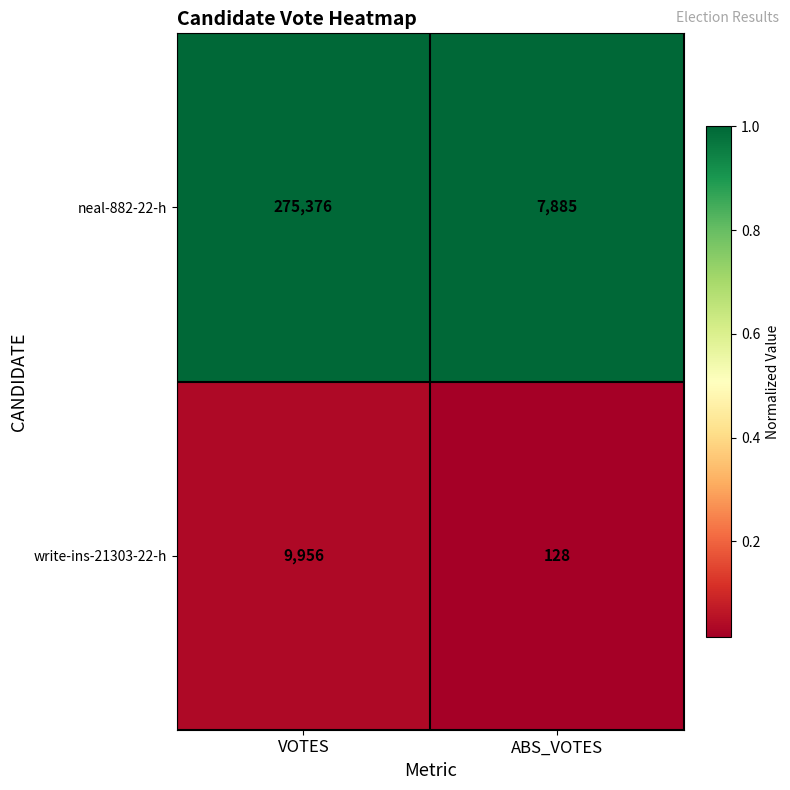

Which series changed the most between VOTES and ABS_VOTES?

neal-882-22-h